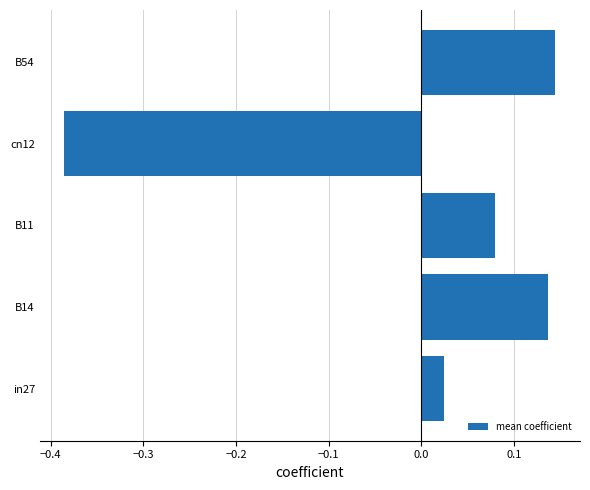

Is it true that the value at cn12 is -0.6?

False